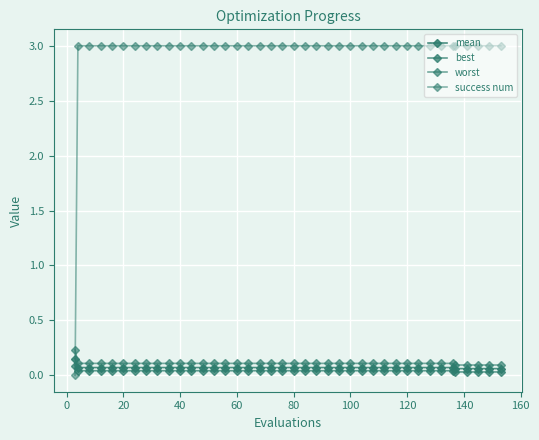

True or false: worst has more than 0 points higher than both neighbors.

False